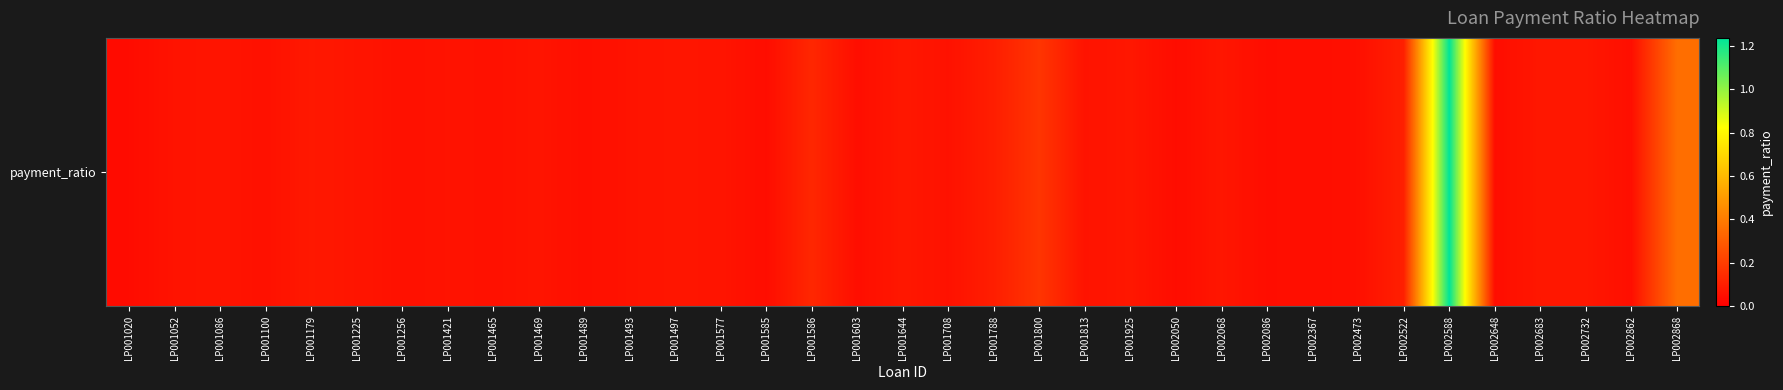

Read the value at LP001469.

0.1